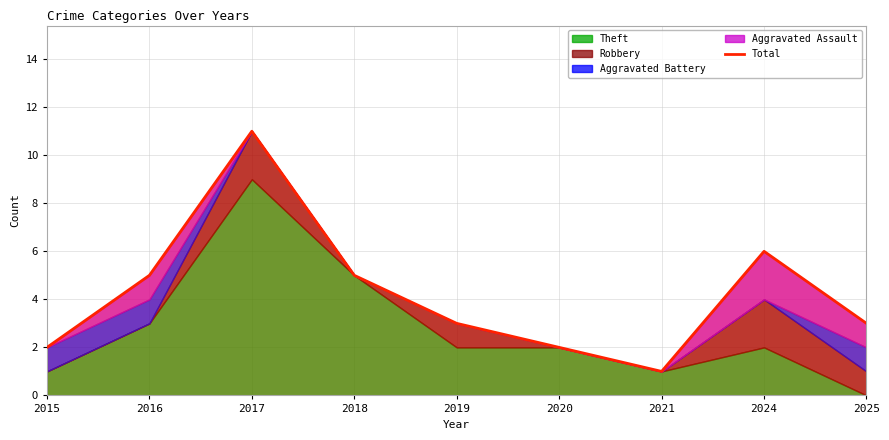

The value at 2017 is 11. True or false?

True